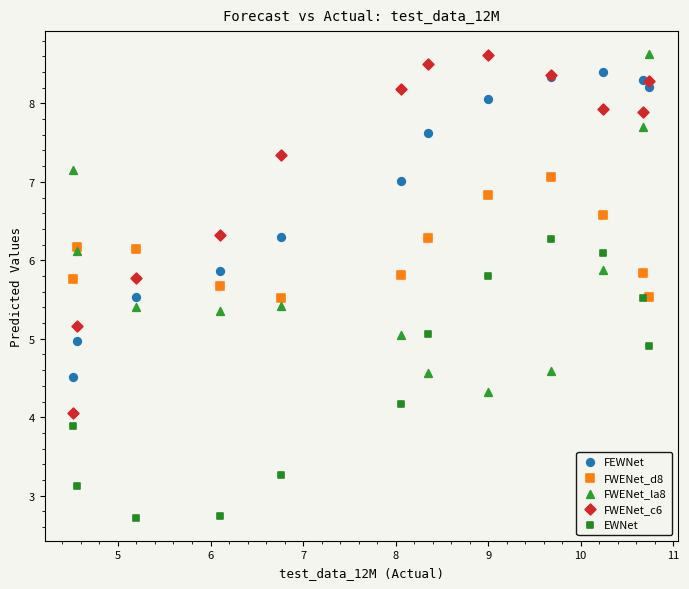

What is the X range (max minus min) for the scatter plot?

6.2